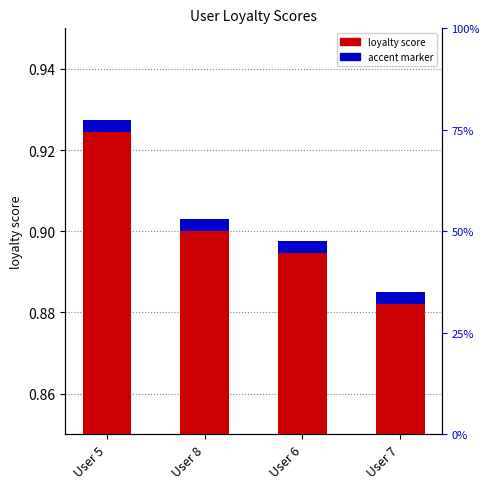

What is the spread (max minus min) of values at User 8?

0.9